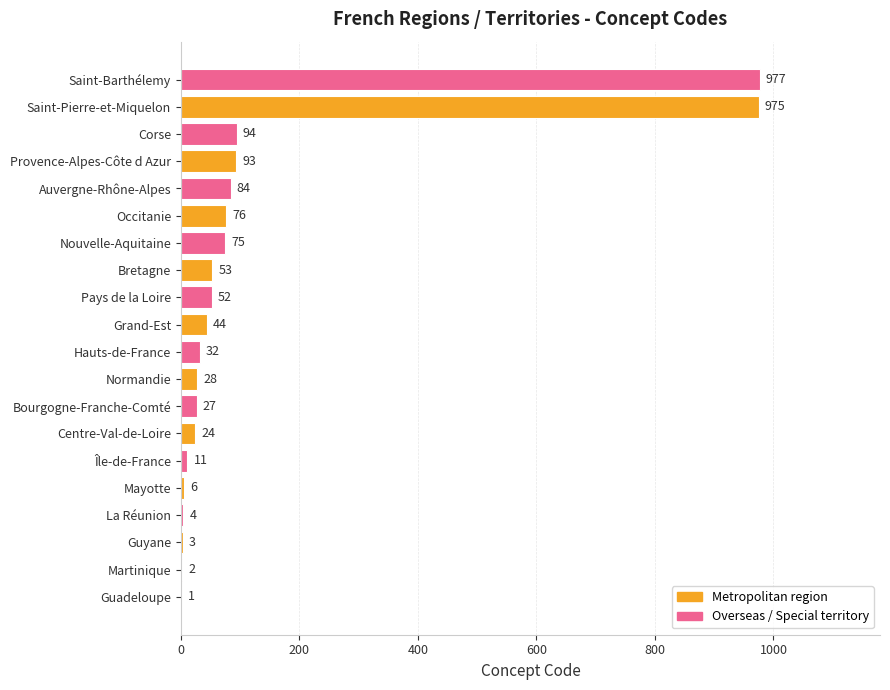

Is it true that the value at Saint-Pierre-et-Miquelon is 1407?

False